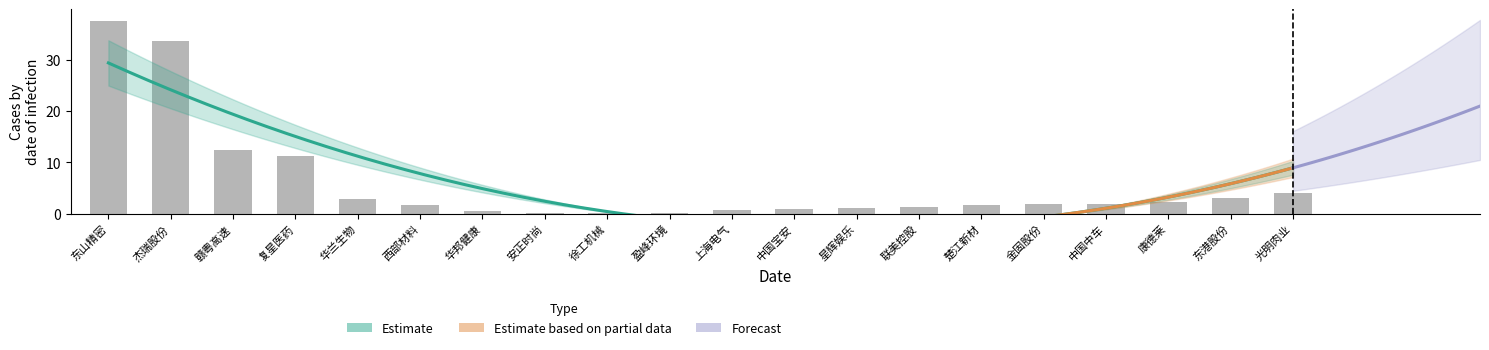

Where does the data first go above 1?

东山精密